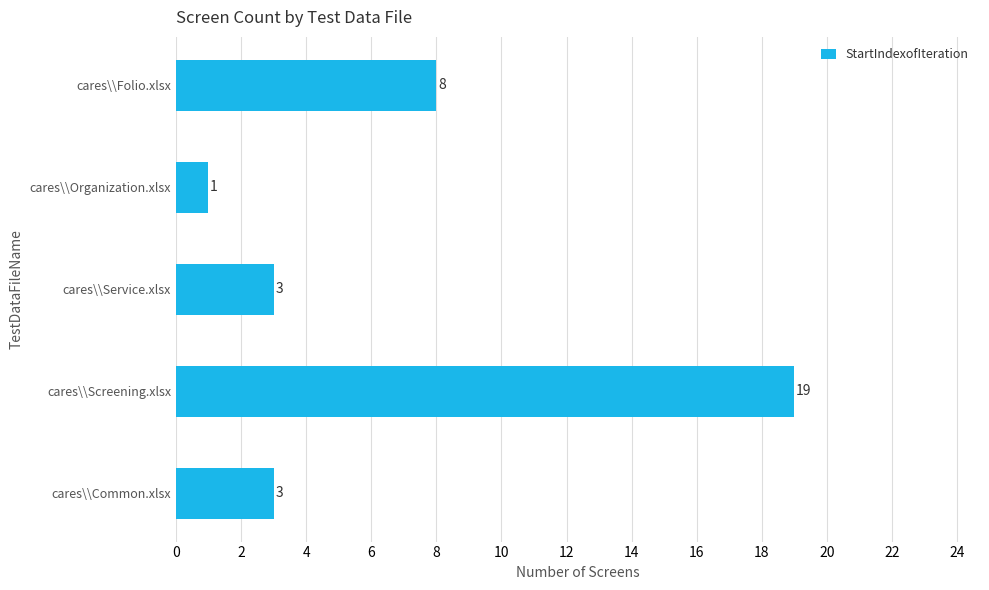

How many values are between 3 and 8?

3